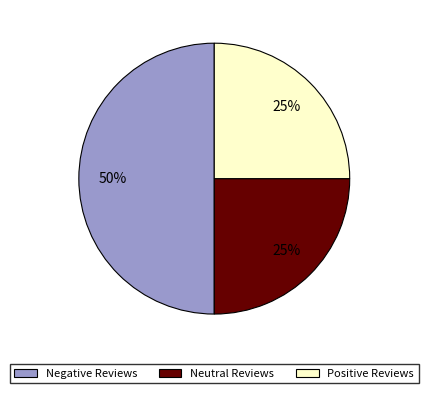

Count the number of slices in the pie.

3